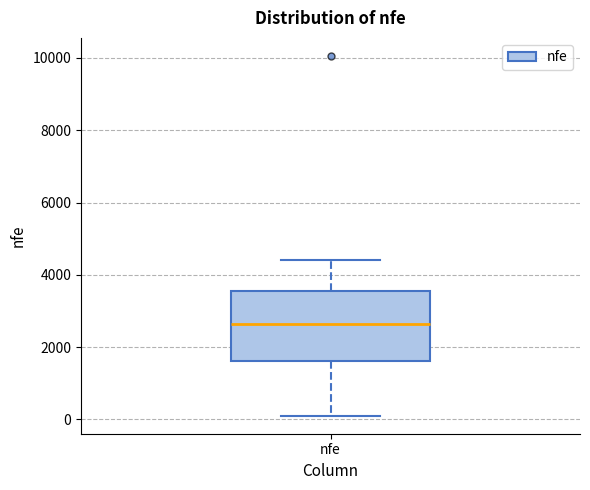

Where does the upper whisker of the box for nfe end on the y-axis? The values are not printed on the chart, so give them approximately, as read against the axis.

4400